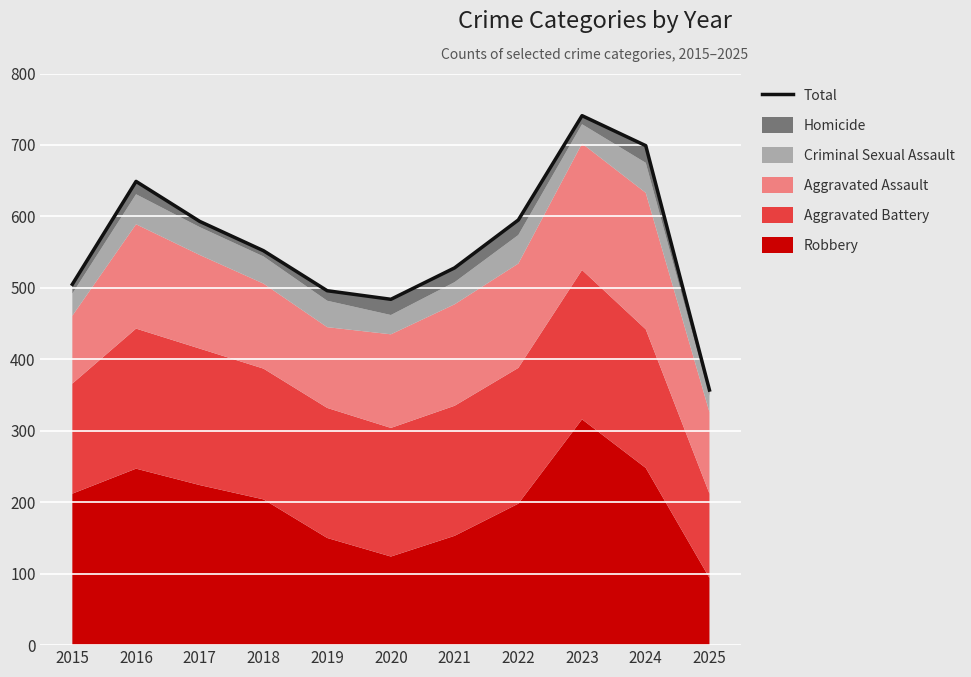

How many points are lower than both their immediate neighbors (excluding endpoints)?

1